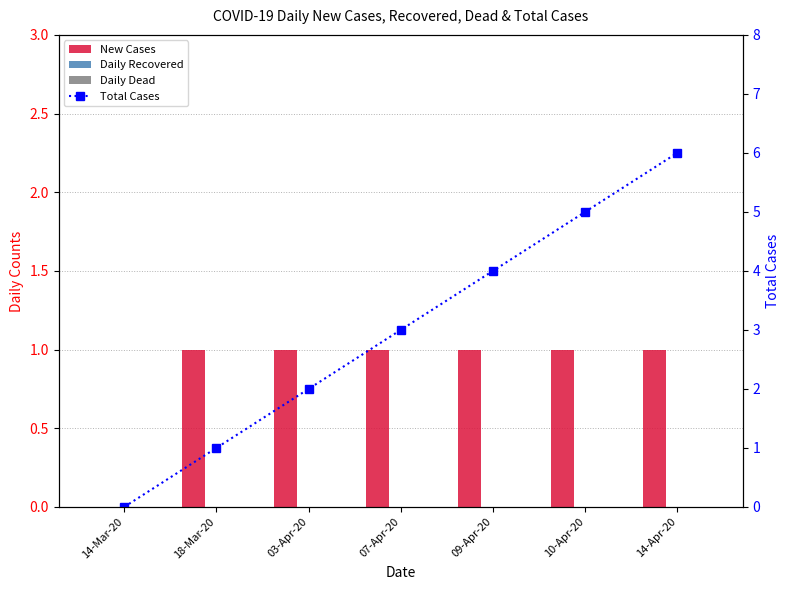

At which label does Daily Dead reach its peak?

14-Mar-20